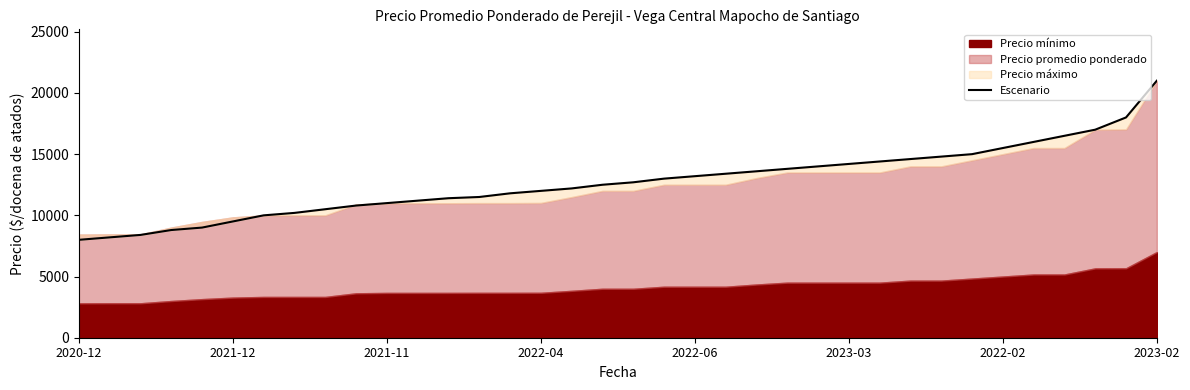

The chart shows a value of 18000 at 34. True or false?

True